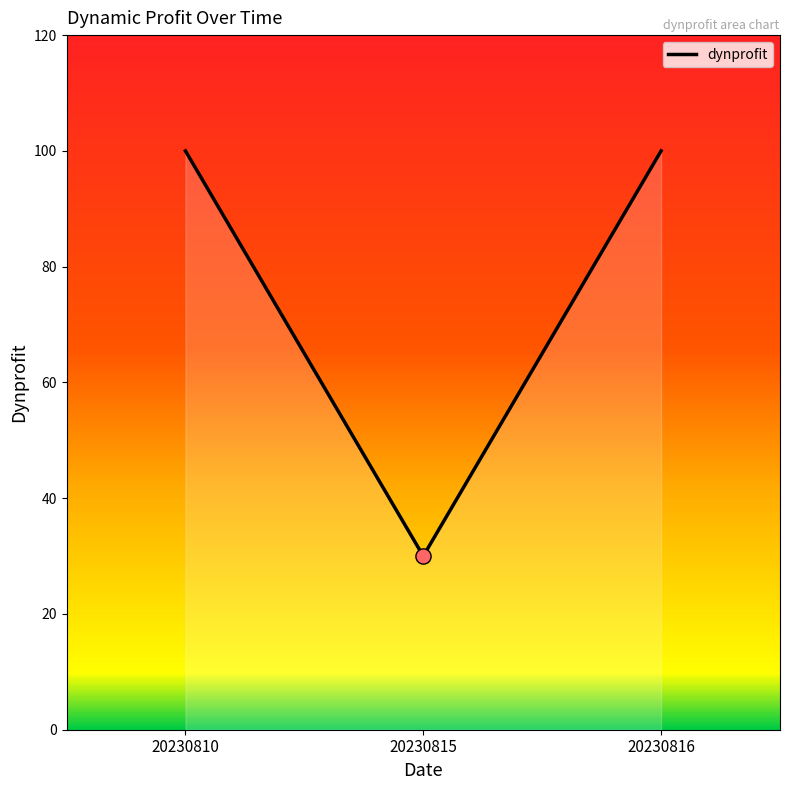

What is the ratio of the value at 20230815 to the value at 20230810?

0.3